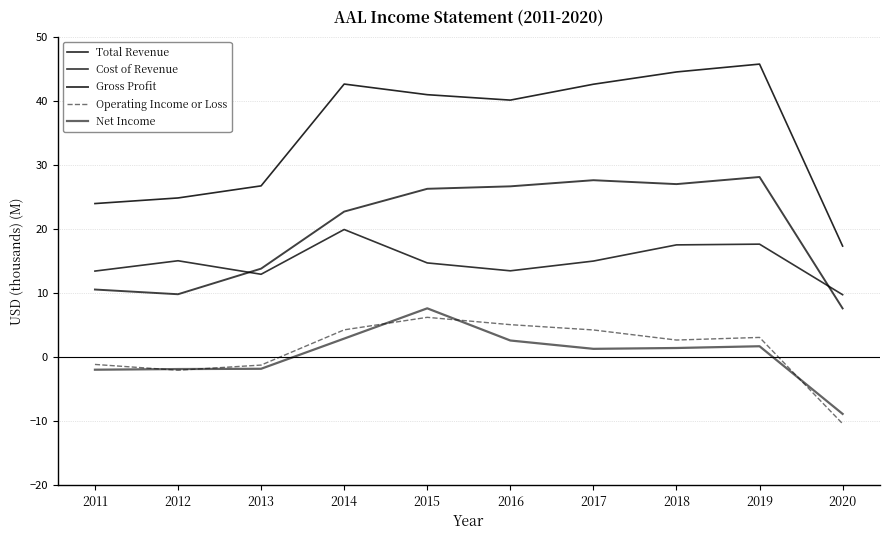

Is this an area chart (filled region under the line)?

No